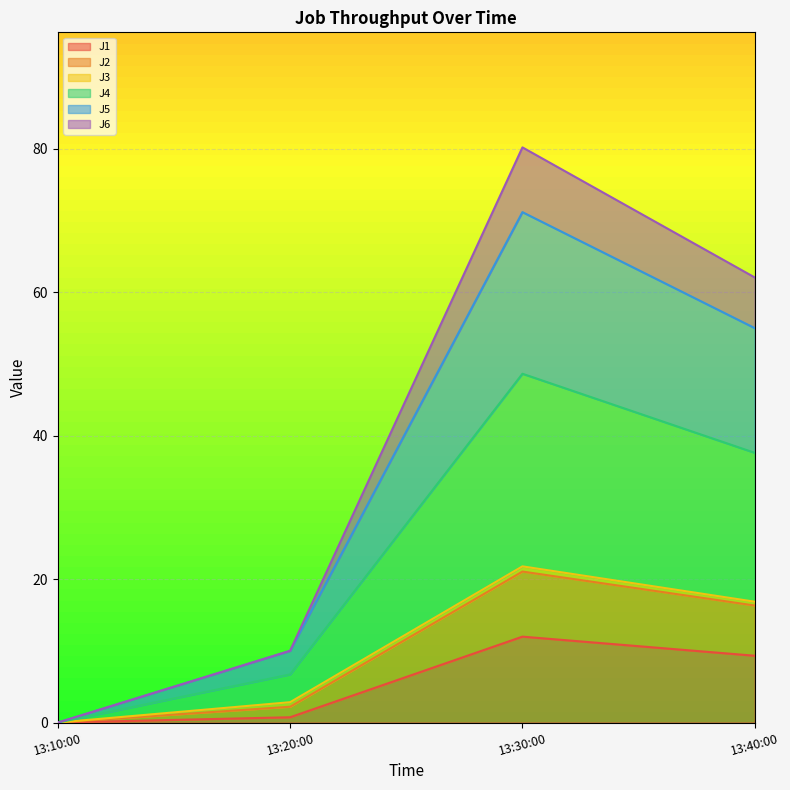

What is the highest value of the J1 series?

12.0